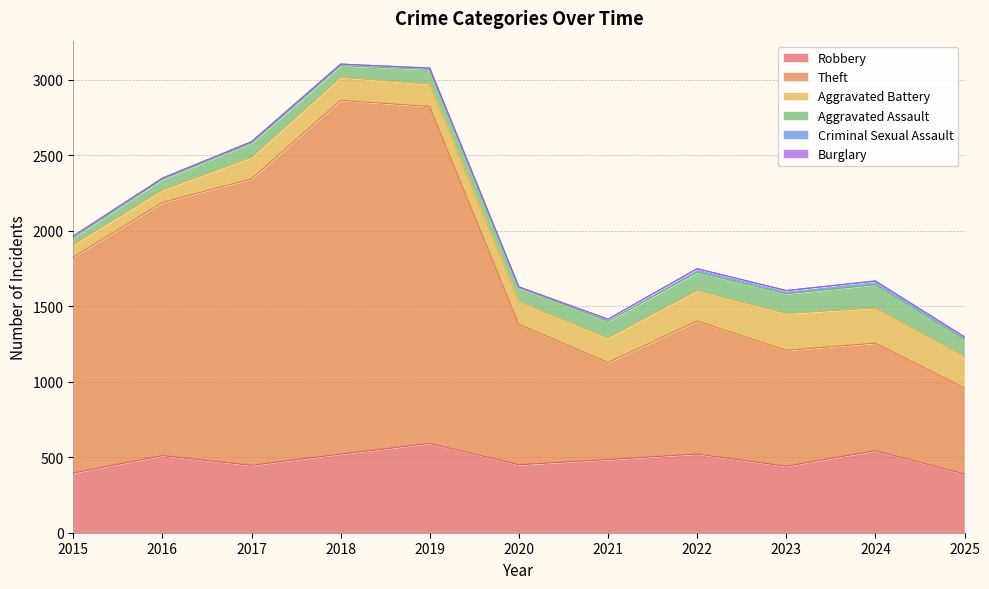

What is the greatest value displayed?

2342